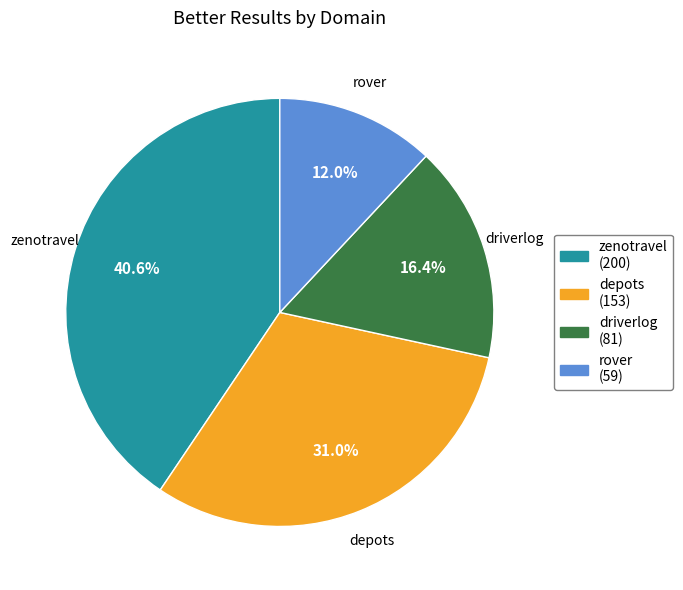

What percentage is the rover slice, to the nearest percent?

12%